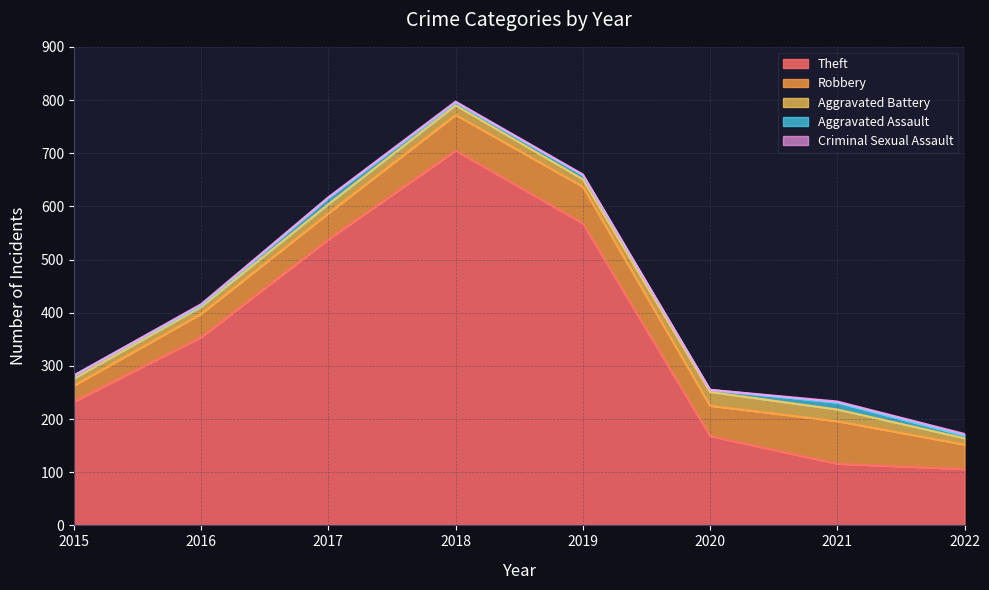

Reading right to left, what are all the values shown in this chart?

Theft: 2022=106	2021=116	2020=168	2019=568	2018=705	2017=538	2016=354	2015=233
Robbery: 2022=46	2021=80	2020=57	2019=69	2018=67	2017=49	2016=44	2015=30
Aggravated Battery: 2022=12	2021=22	2020=26	2019=14	2018=18	2017=17	2016=13	2015=13
Aggravated Assault: 2022=5	2021=13	2020=4	2019=8	2018=5	2017=12	2016=3	2015=6
Criminal Sexual Assault: 2022=3	2021=2	2020=0	2019=1	2018=2	2017=1	2016=2	2015=0